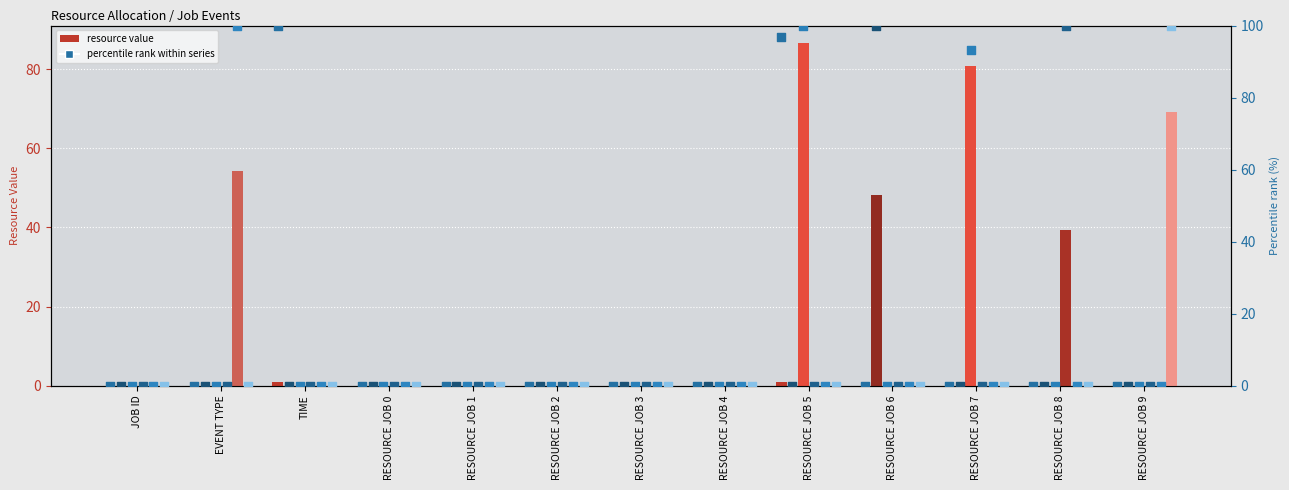

Is the value of S_3 at RESOURCE JOB 6 greater than the value of S_6 at RESOURCE JOB 9?

No